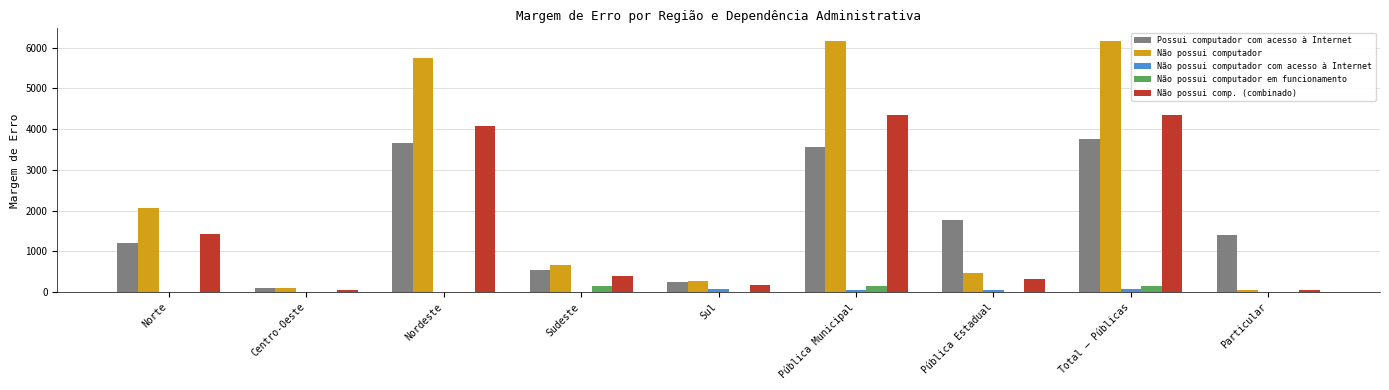

Is the value of Não possui computador em funcionamento at Pública Municipal greater than the value of Não possui comp. (combinado) at Centro-Oeste?

Yes